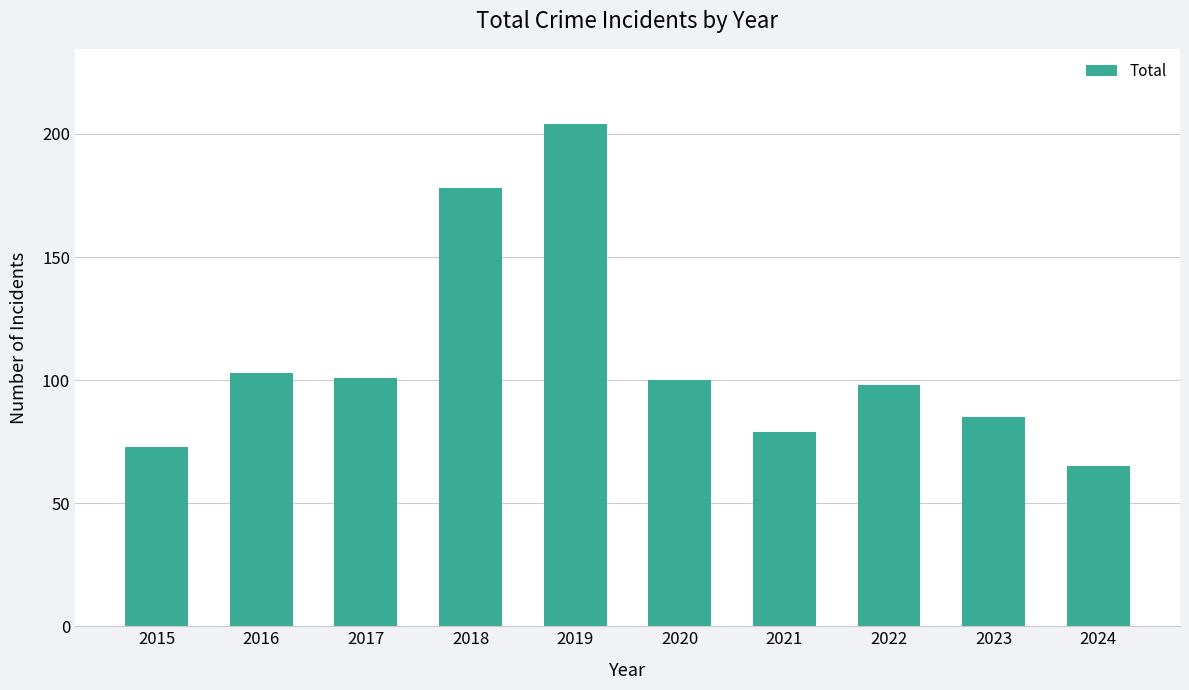

The value at 2015 is 34. True or false?

False